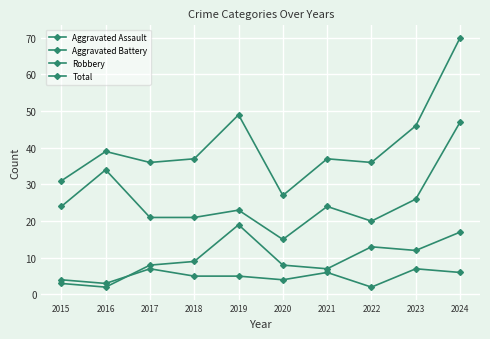

At which label does Aggravated Battery reach its minimum?

2016